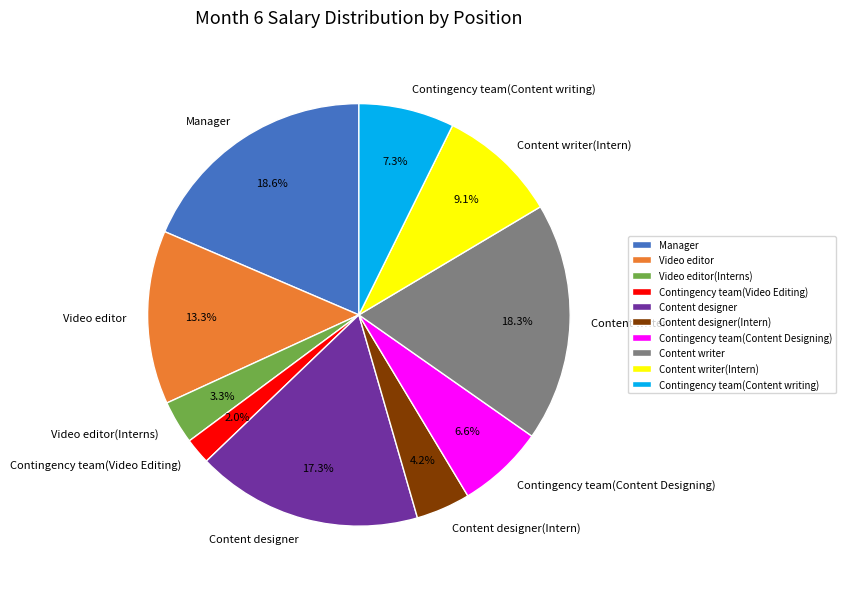

Is the sum of Content designer and Manager greater than half?

No